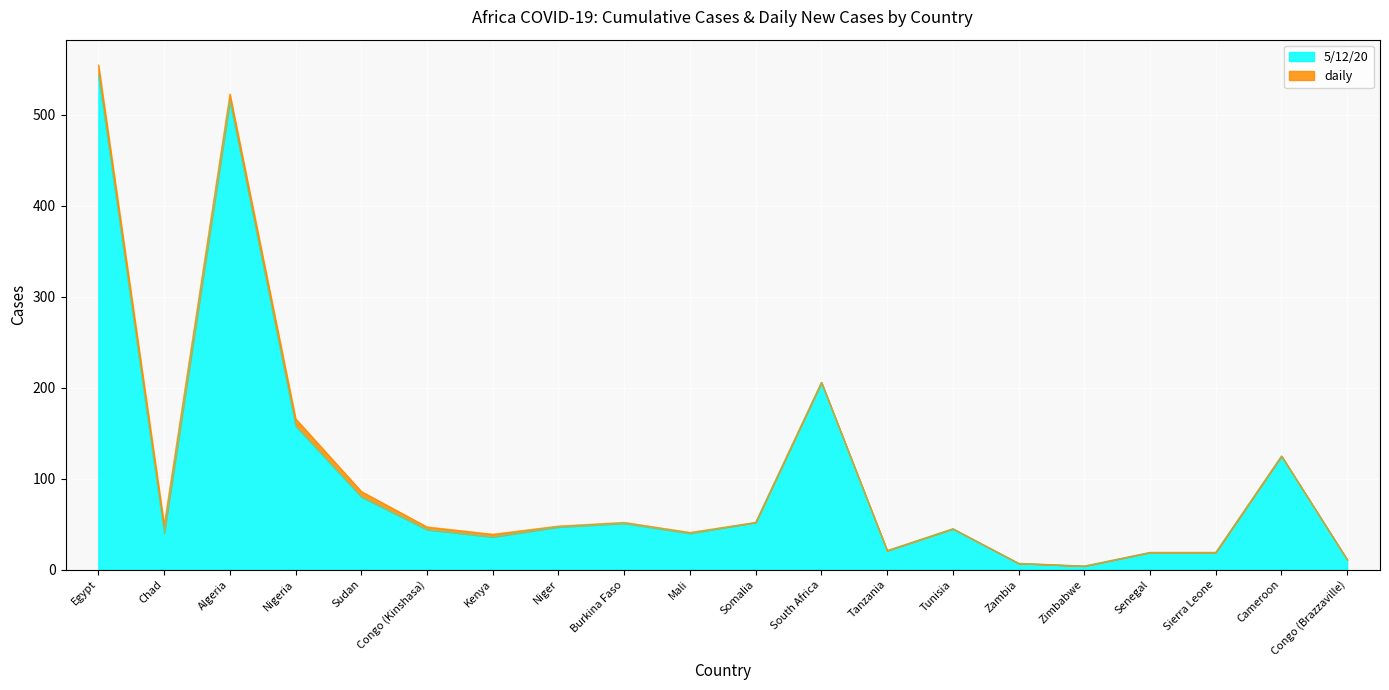

What is the smallest value displayed?

4